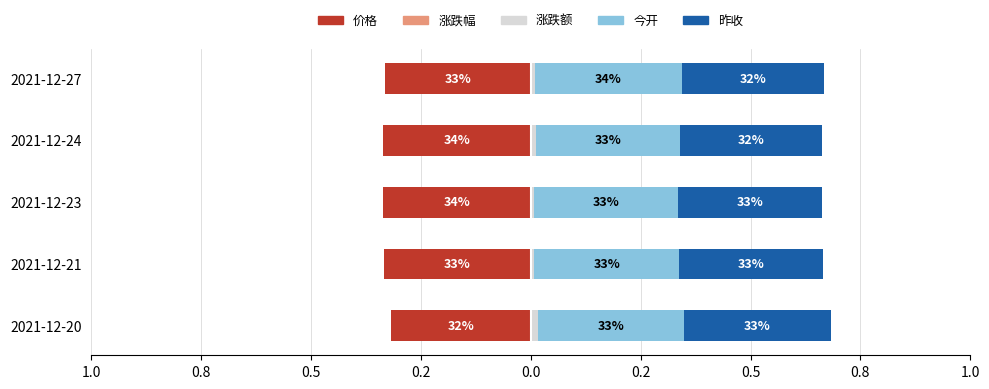

The value of 涨跌幅 at 2021-12-23 is -0.0. True or false?

True